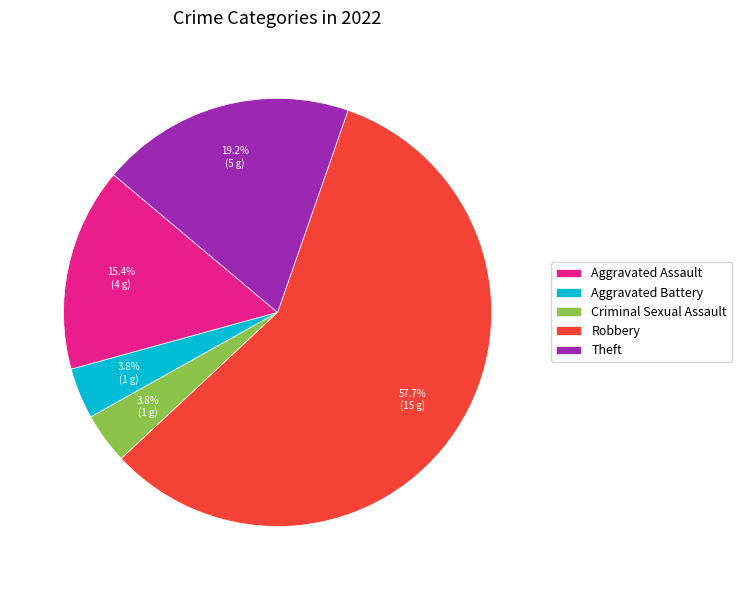

Count the number of slices in the pie.

5